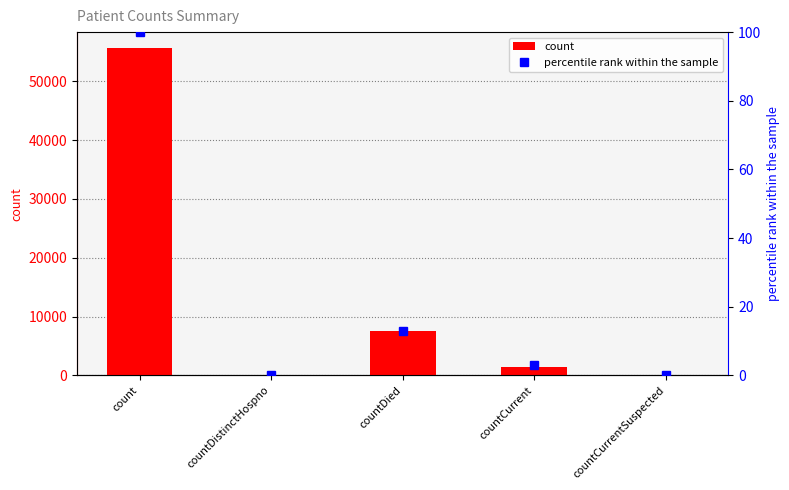

Rank the categories by value from highest to lowest.

count, countDied, countCurrent, countDistinctHospno, countCurrentSuspected